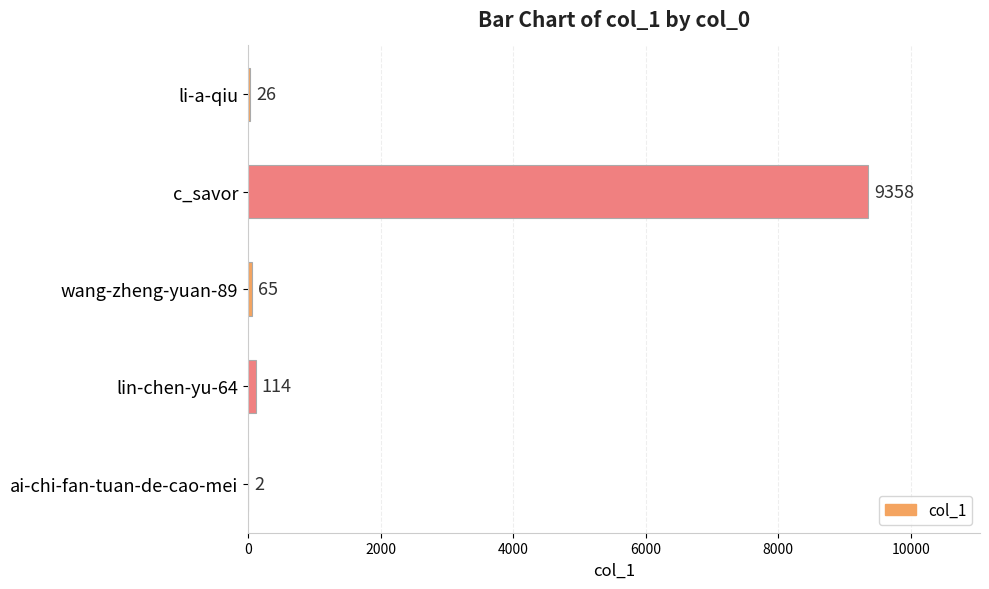

What is the sum of all values?

9565